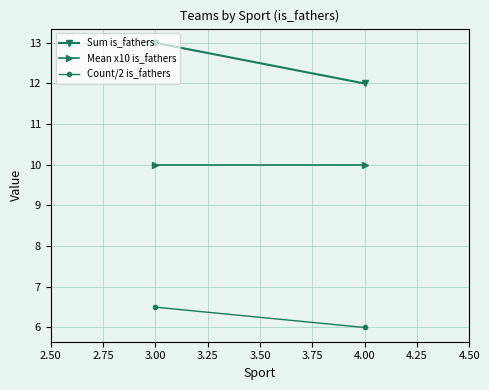

Which series has the largest range (max minus min)?

Sum is_fathers